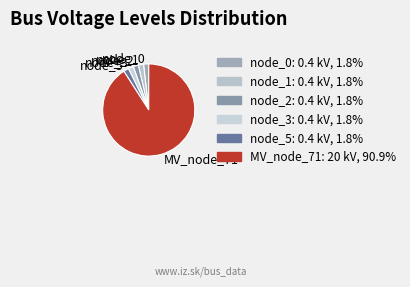

Which has a higher value, node_5 or MV_node_71?

MV_node_71